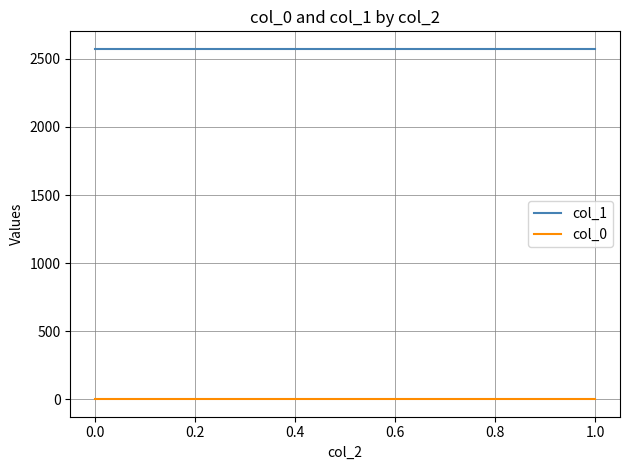

How many lines are shown in the chart?

2